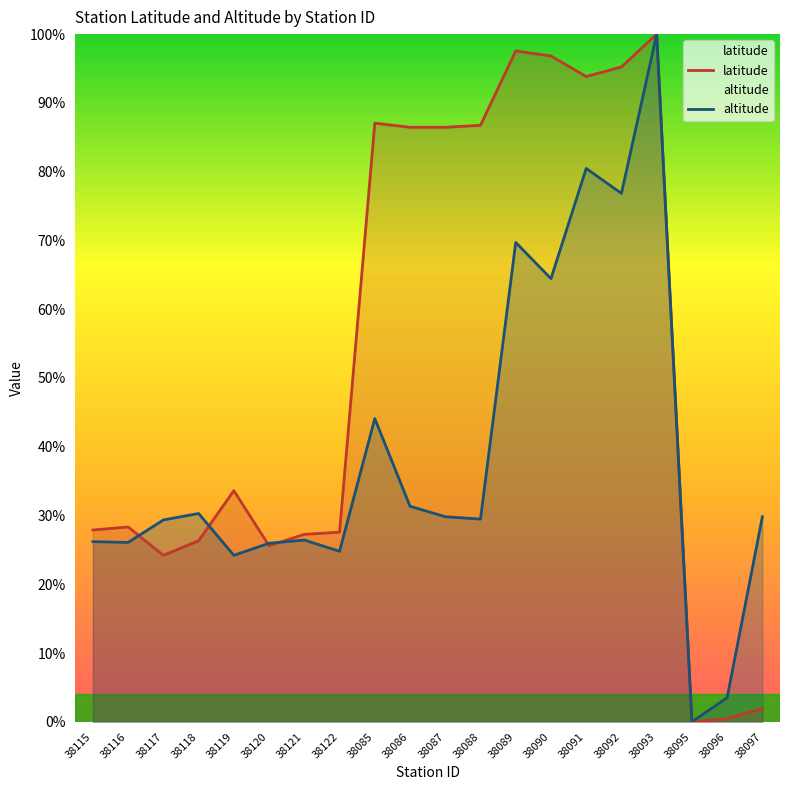

How many data points does each series have?

20